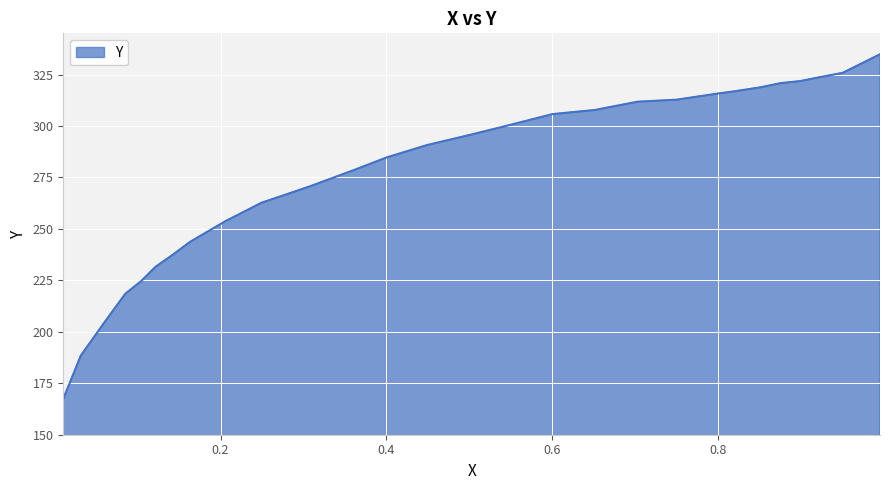

Where is the data nearest to the value 251?

0.1841